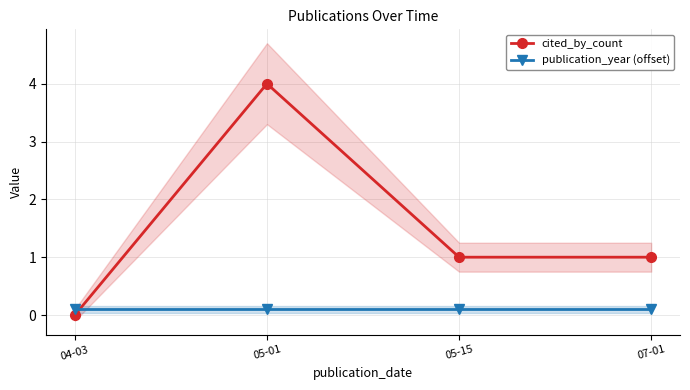

Where does the cited_by_count series first go above 1?

05-01